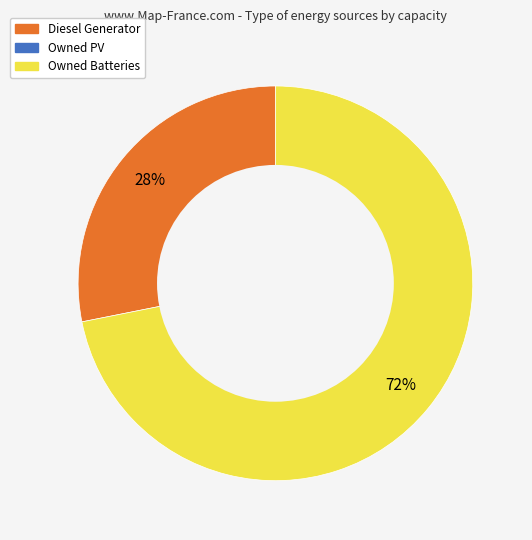

How many segments does this pie chart have?

2